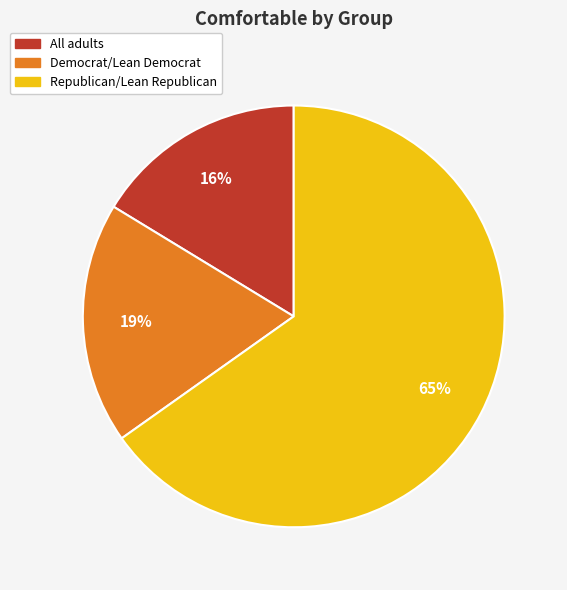

Do Republican/Lean Republican and Democrat/Lean Democrat together represent more than half of the pie?

Yes